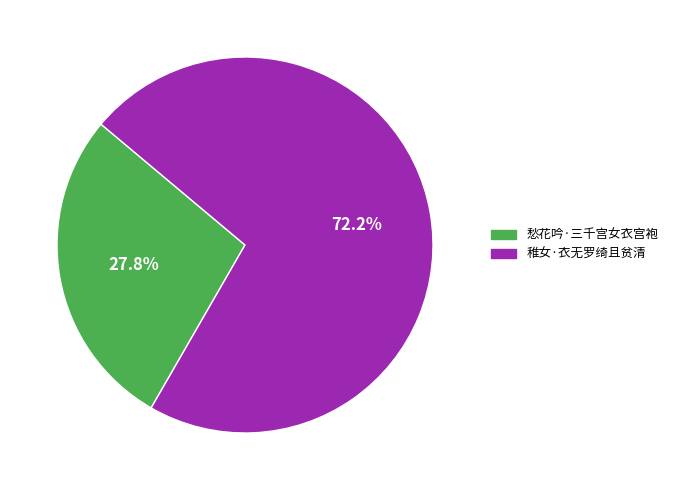

To the nearest percent, what is the difference between the 稚女·衣无罗绮且贫清 and 愁花吟·三千宫女衣宫袍 slice percentages?

44%